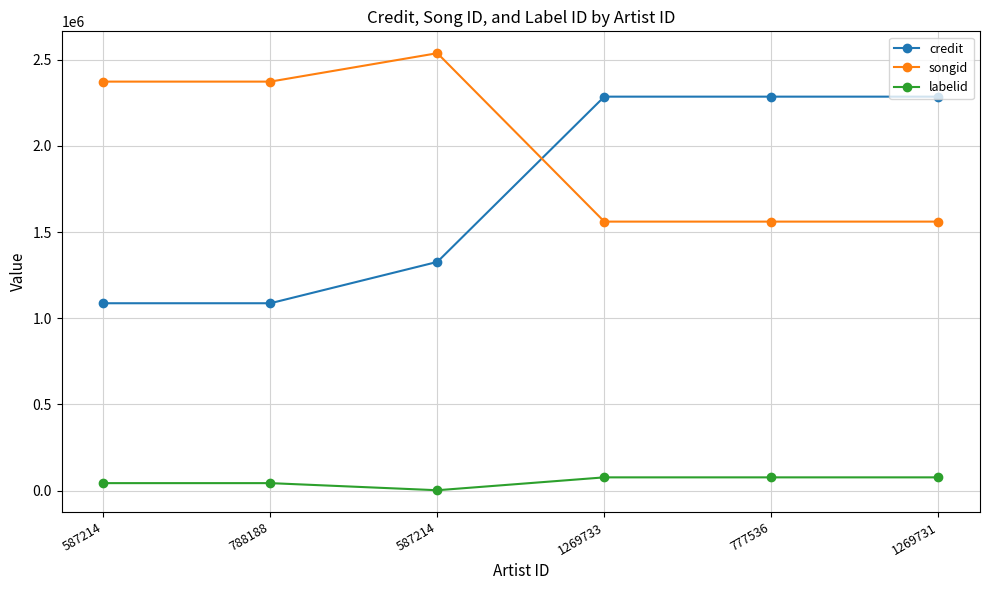

What is the average value of the songid series?

1993688